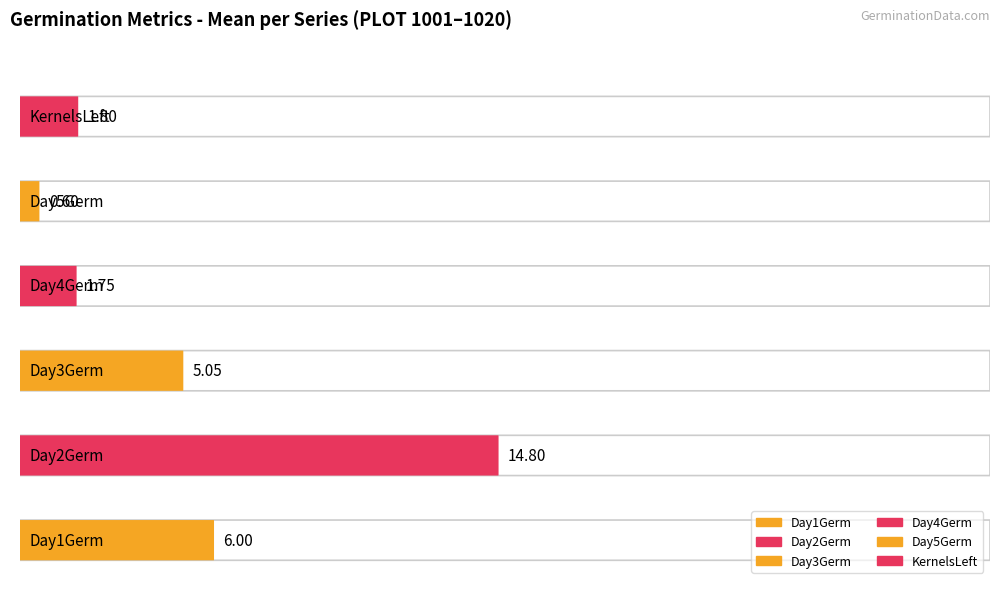

Is the value of KernelsLeft at 1003 greater than the value of Day3Germ at 1018?

No